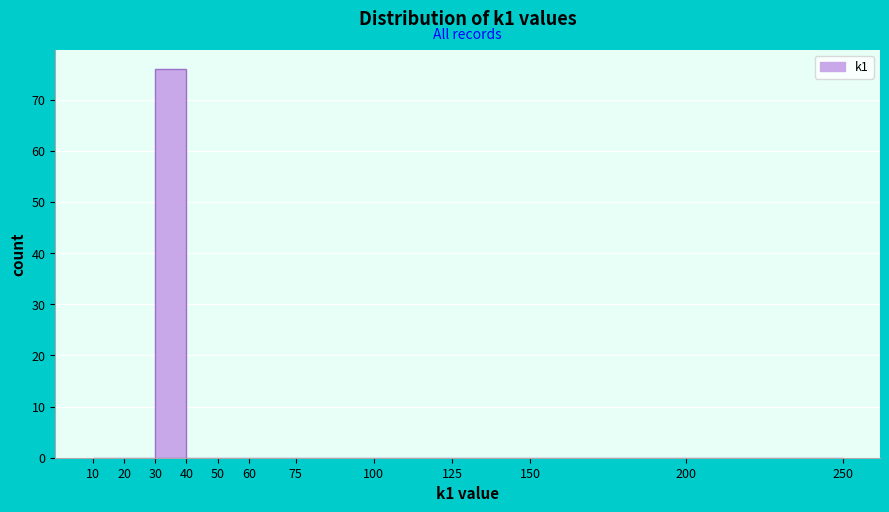

Reading left to right, transcribe this chart: for each bar, give the range it covers on the x-axis and its height. The values are not printed on the chart, so give them approximately, as read against the axis.

10 to 20: 0
20 to 30: 0
30 to 40: 76
40 to 50: 0
50 to 60: 0
60 to 75: 0
75 to 100: 0
100 to 125: 0
125 to 150: 0
150 to 200: 0
200 to 250: 0